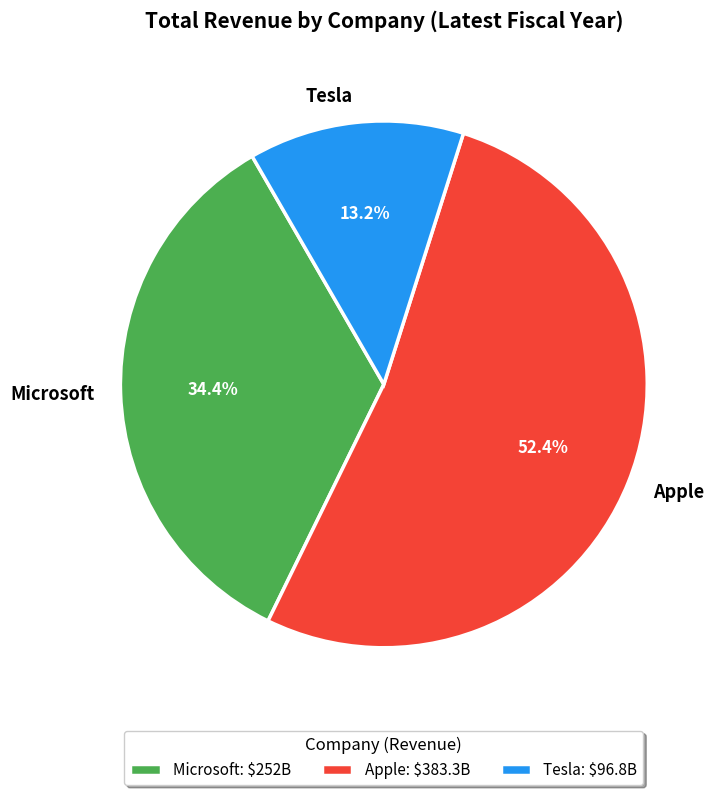

True or false: Microsoft accounts for 41% of the total.

False